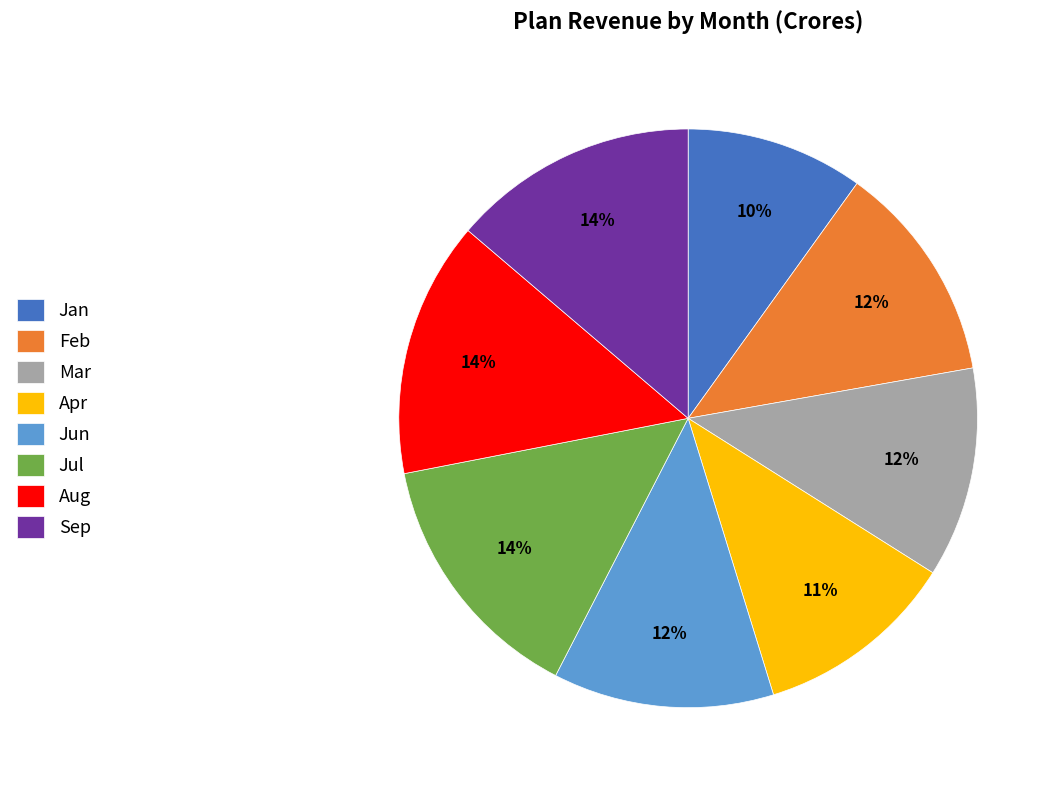

Which category has the smallest portion of the pie?

Jan